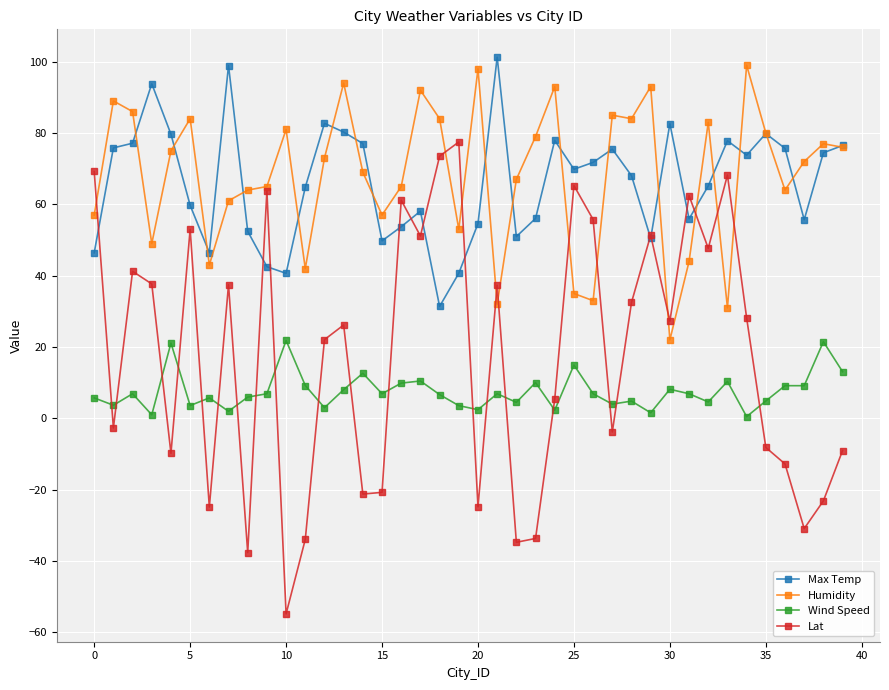

At how many categories does at least one series exceed 55?

39